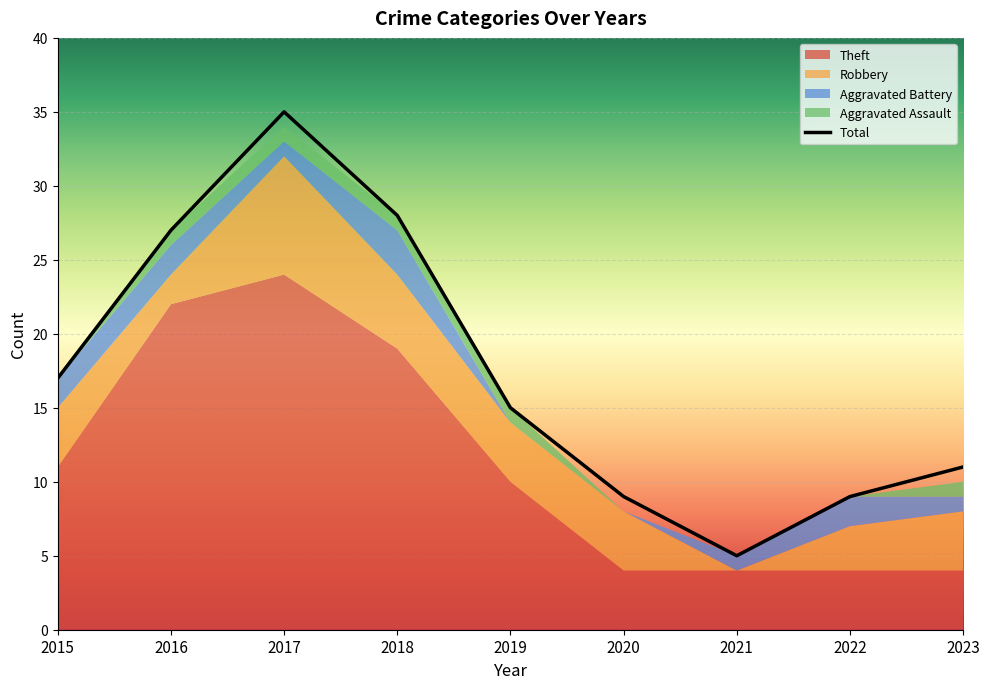

How many data points in Robbery are less than 4?

3